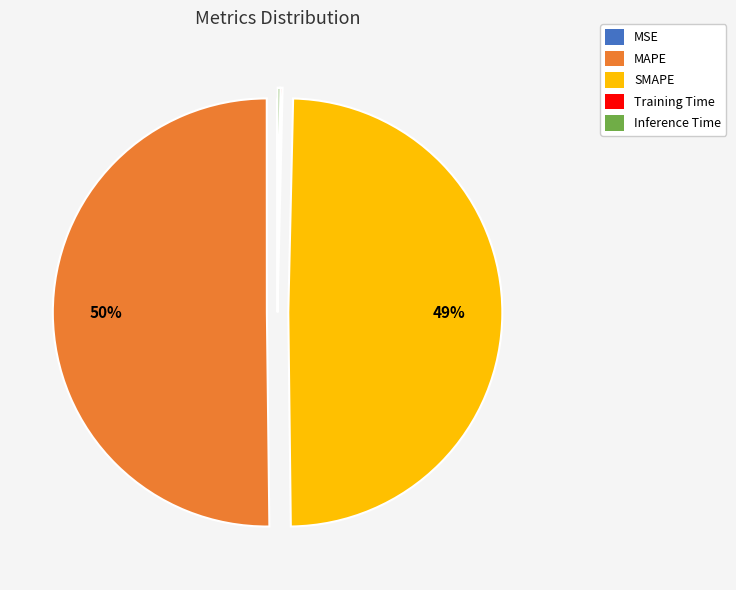

Which category accounts for the majority?

MAPE